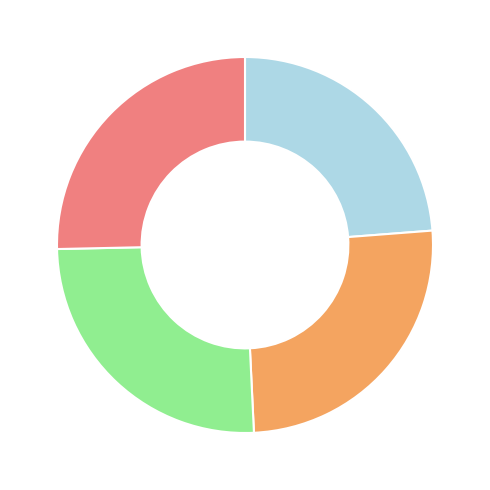

Is there any slice that represents more than half of the pie?

No